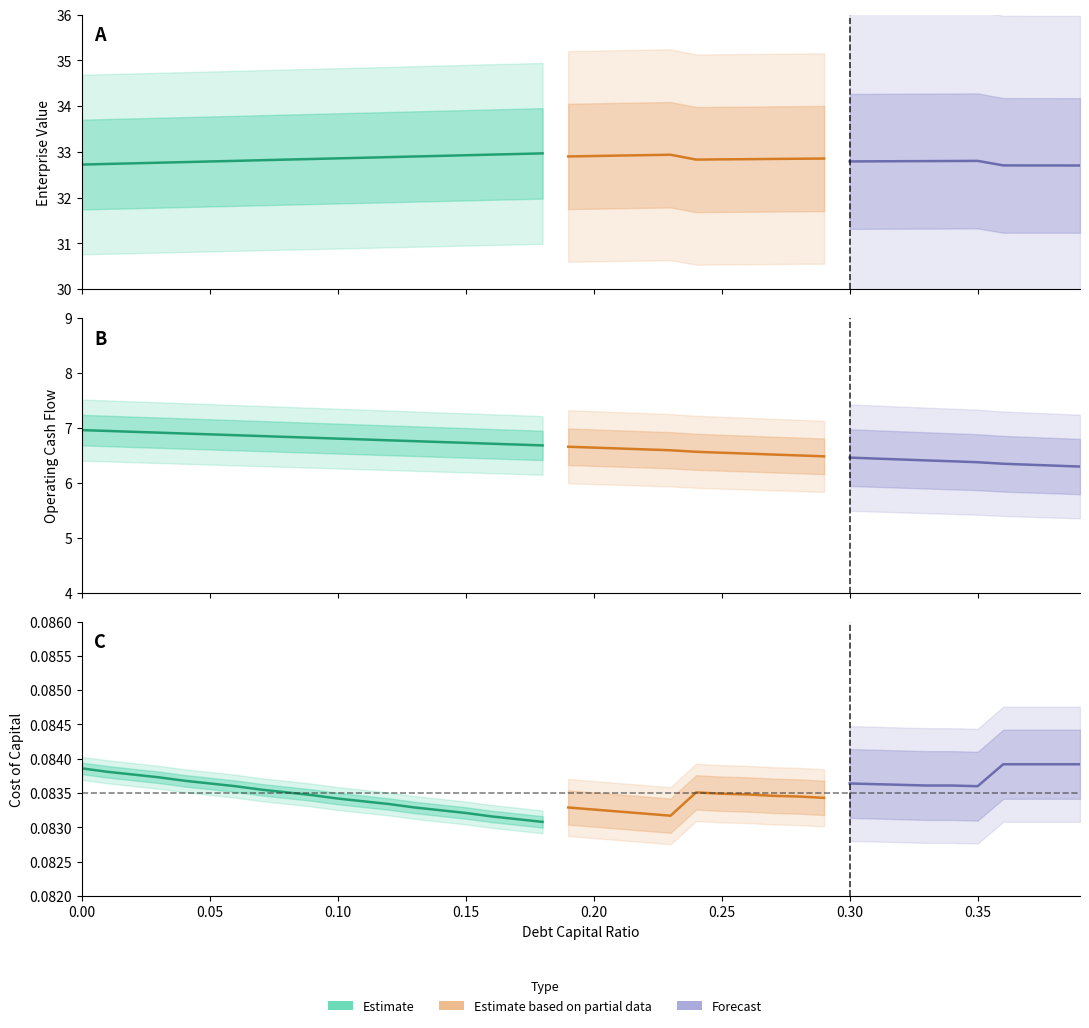

At how many categories does at least one series exceed 8?

40